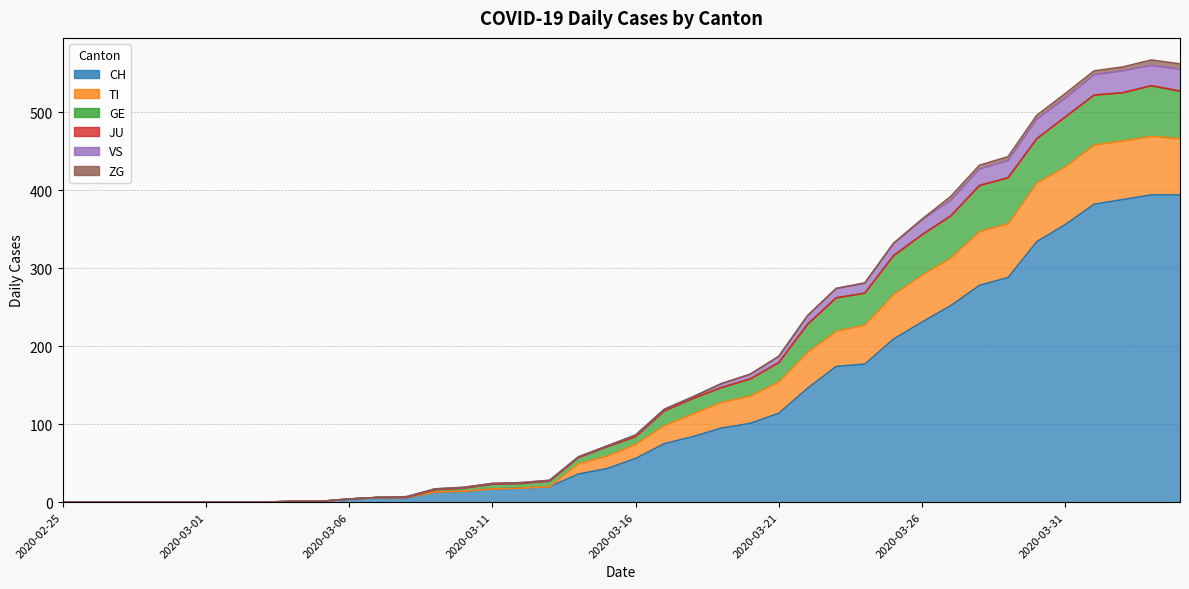

True or false: GE and VS cross at least once.

False